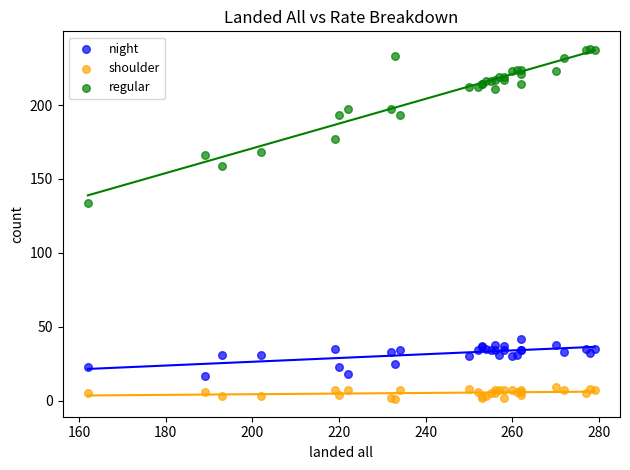

Which series has the widest spread of Y values?

regular